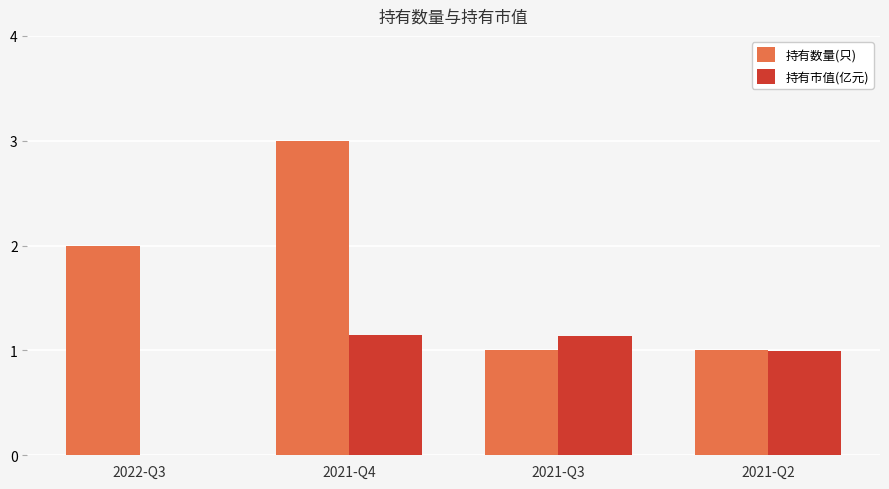

Which series changed the most between 2022-Q3 and 2021-Q3?

持有市值(亿元)